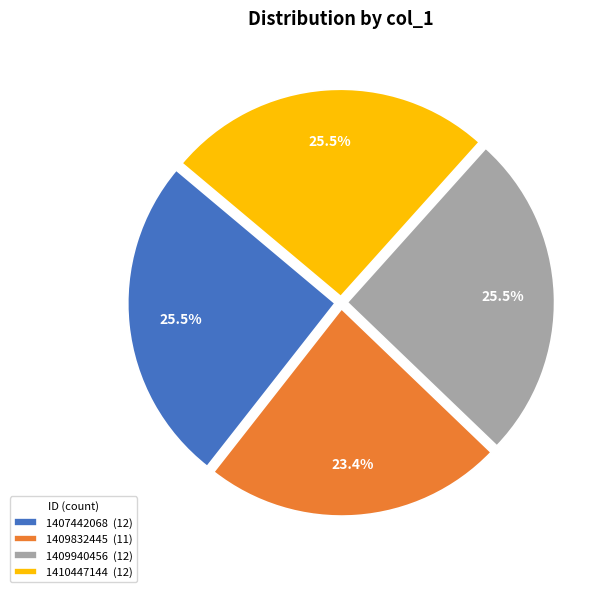

Does 1407442068 account for over 50% of the chart?

No